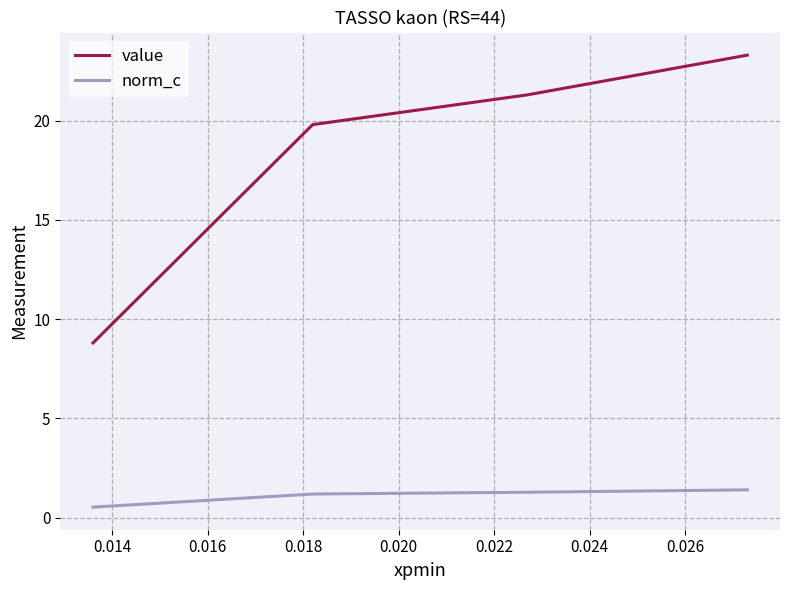

Count the norm_c values in the range 1 to 2.

3